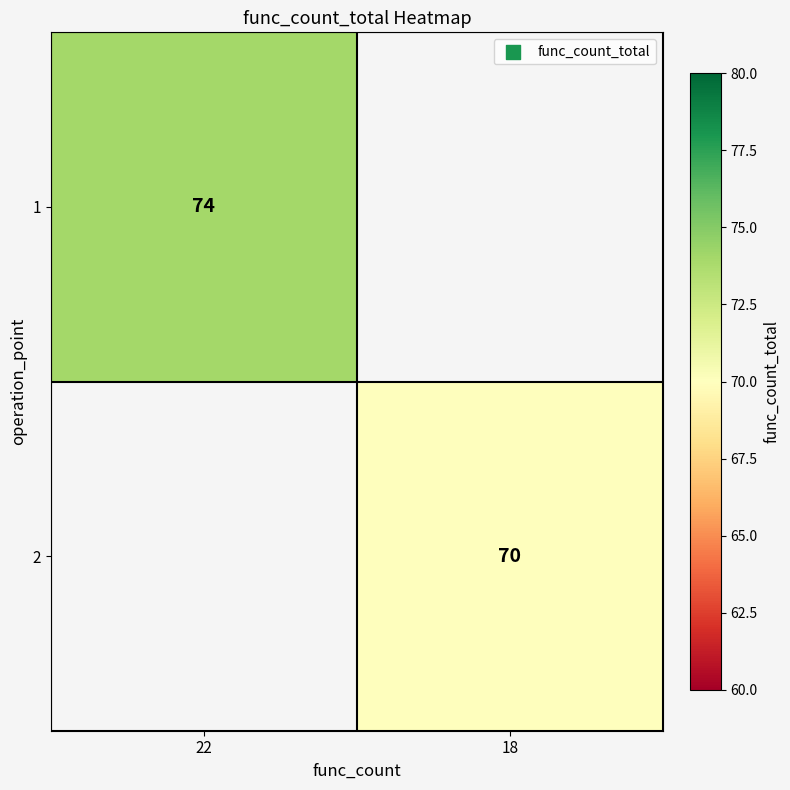

Is it true that 2 equals 17 at 18?

False